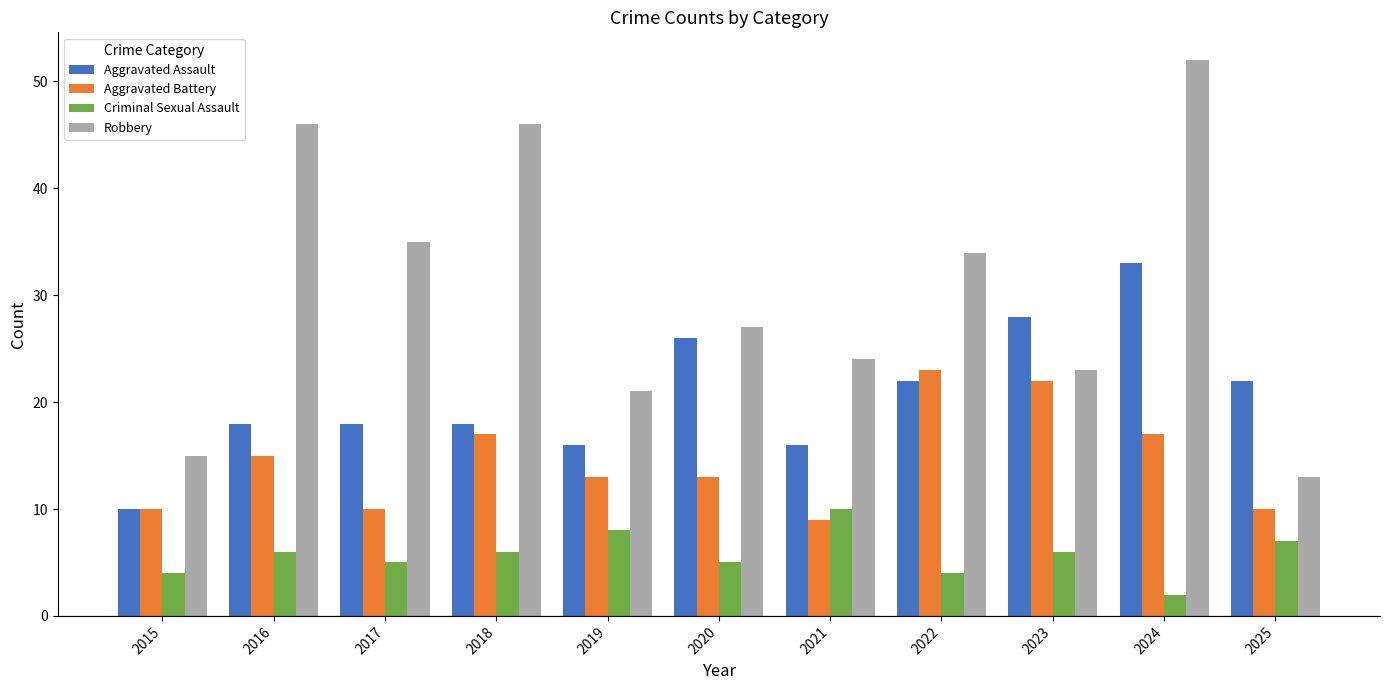

Count the Criminal Sexual Assault values in the range 4 to 7.

8